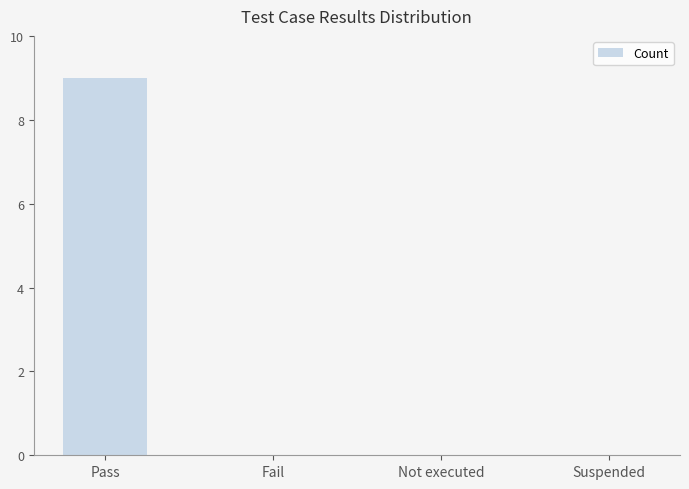

What is the sum of the values at Pass and Fail?

9